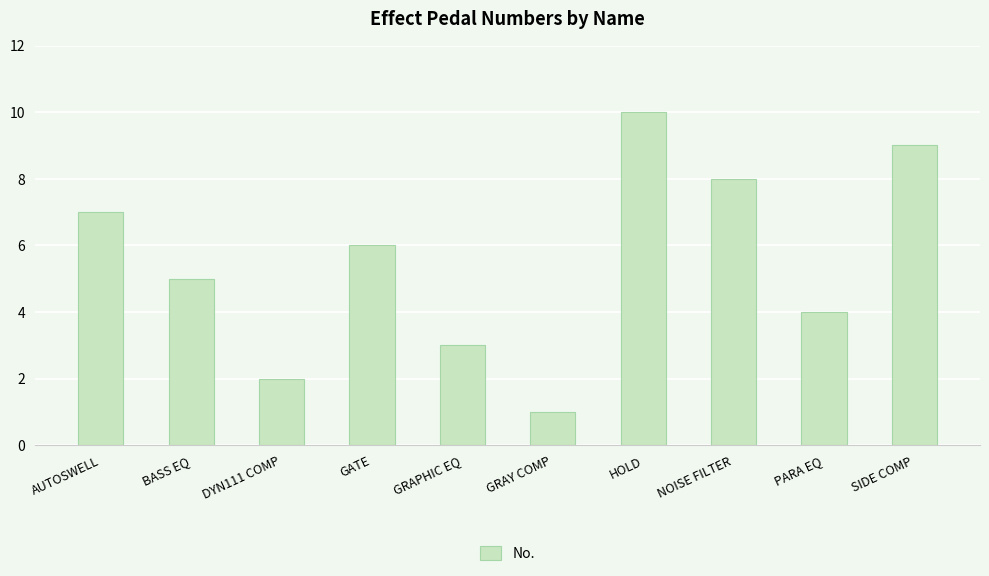

Rank the categories by value from highest to lowest.

HOLD, SIDE COMP, NOISE FILTER, AUTOSWELL, GATE, BASS EQ, PARA EQ, GRAPHIC EQ, DYN111 COMP, GRAY COMP